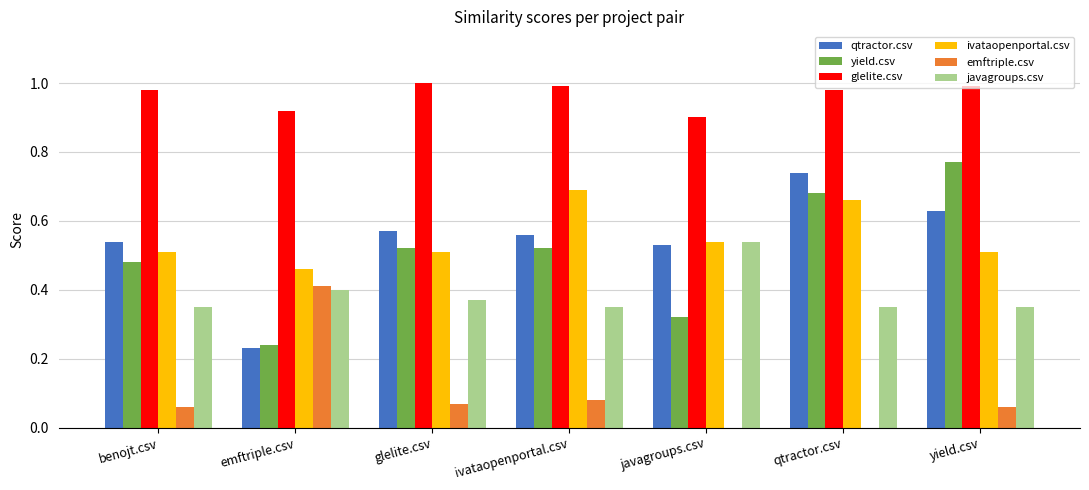

What is the sum of all qtractor.csv values?

3.8